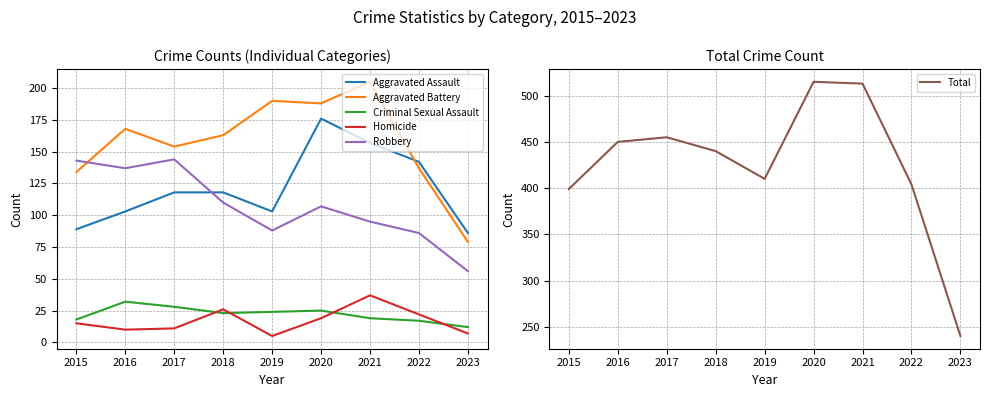

True or false: Total and Homicide intersect in this chart.

False